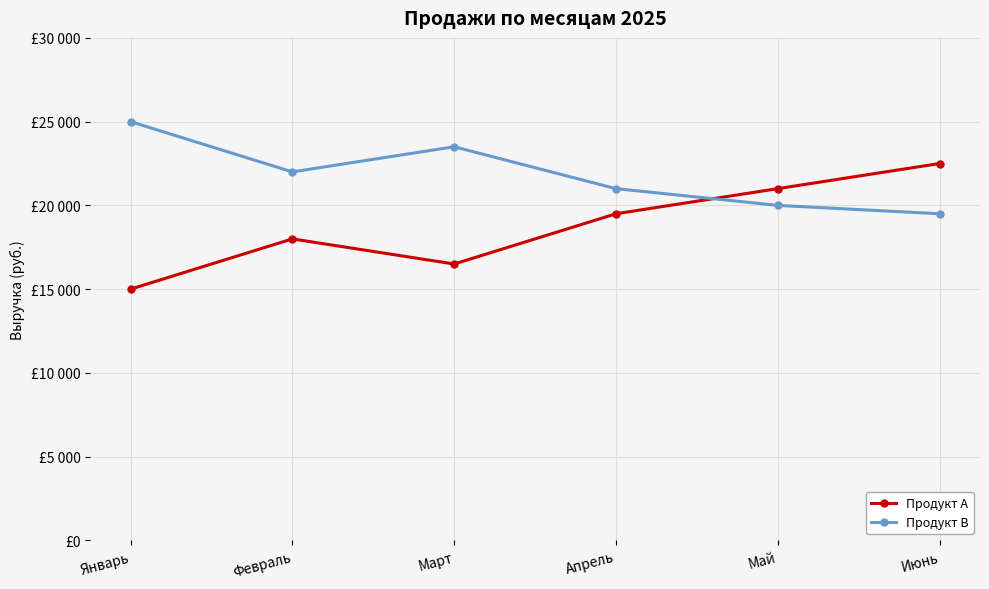

Does the chart have visible grid lines?

Yes